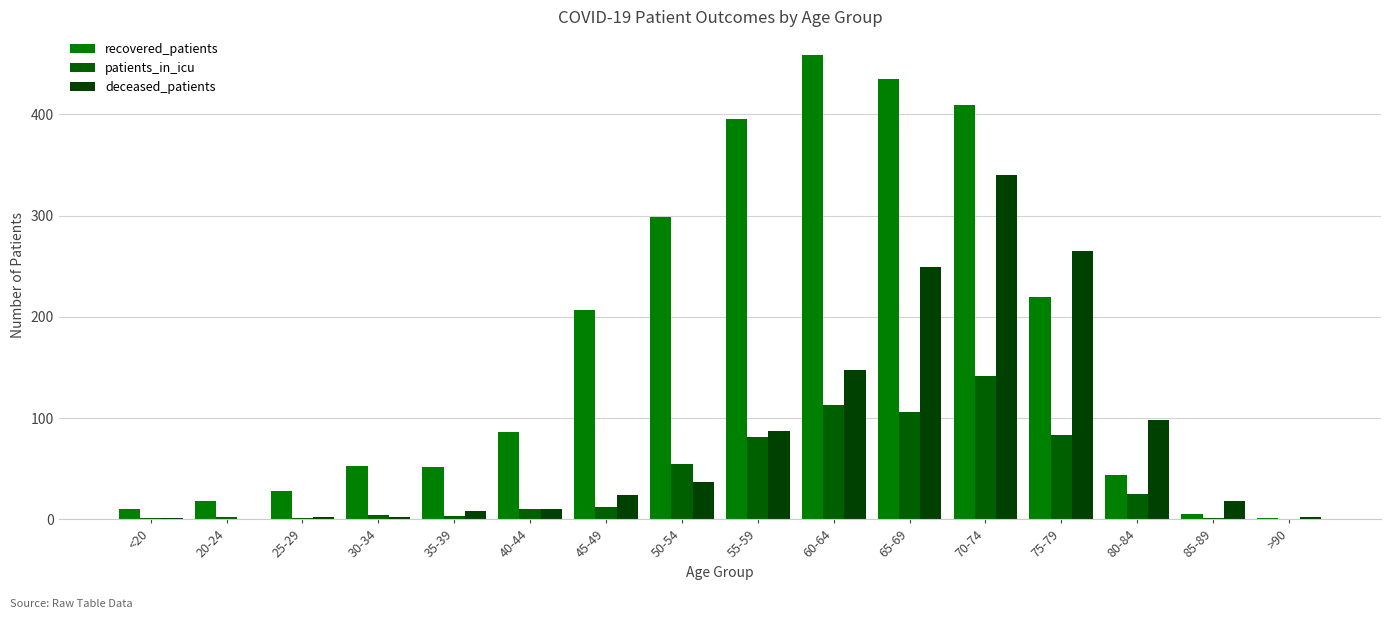

How many series are shown in this chart?

3